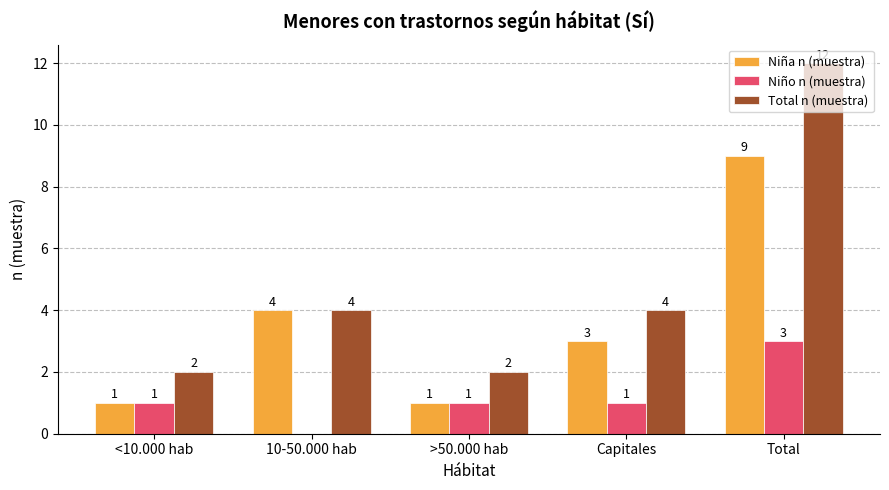

Where is Niña n (muestra) nearest to the value 5?

10-50.000 hab